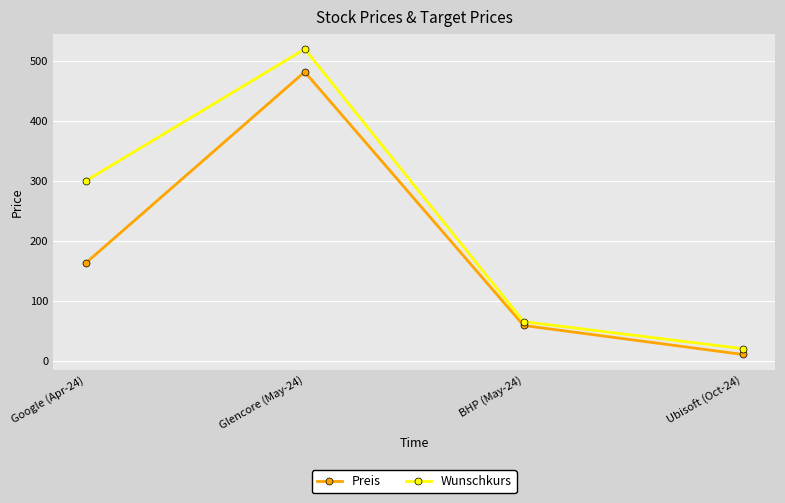

At which category does Wunschkurs reach its first local peak?

Glencore (May-24)